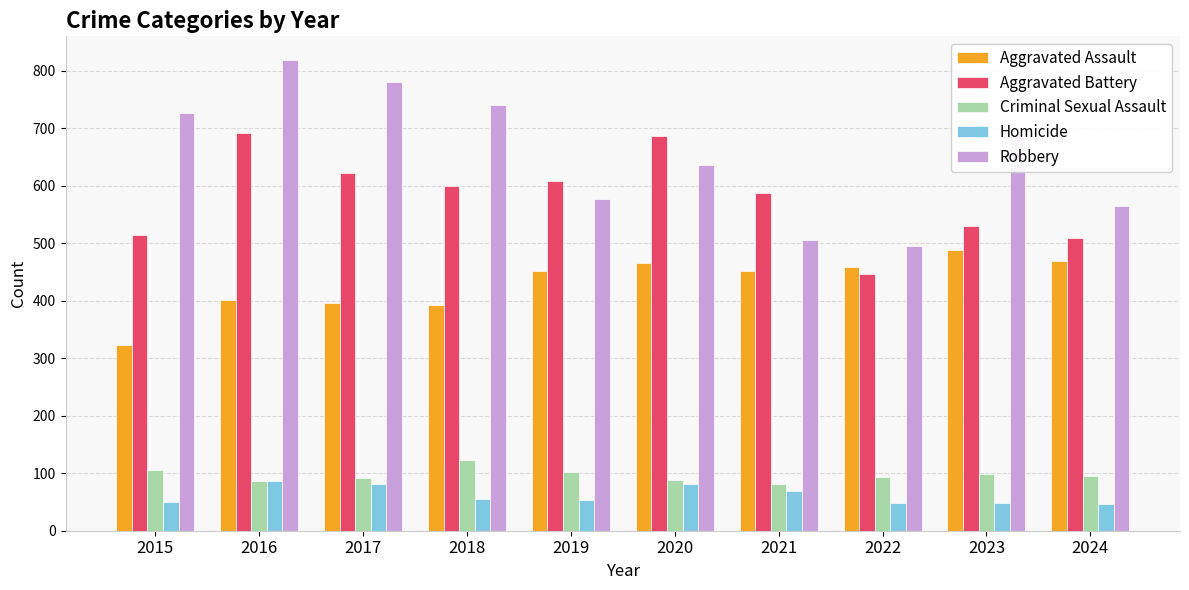

Is the value of Robbery at 2020 greater than the value of Criminal Sexual Assault at 2021?

Yes